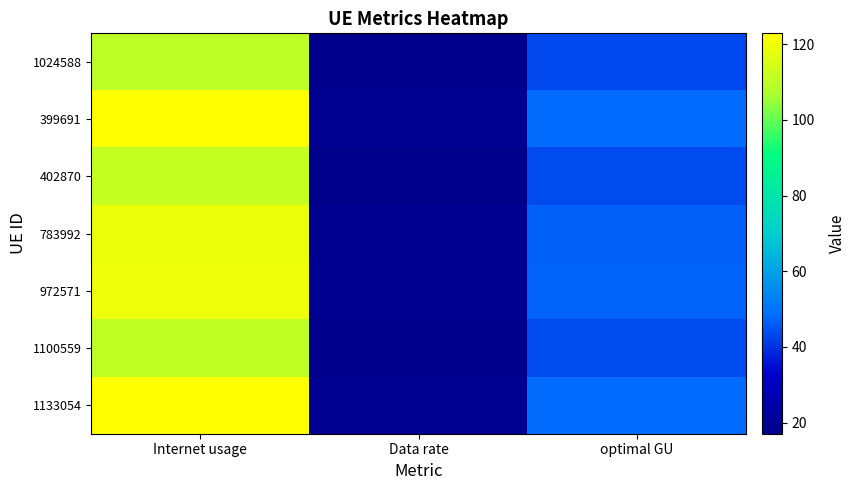

What is the smallest value displayed?

17.0